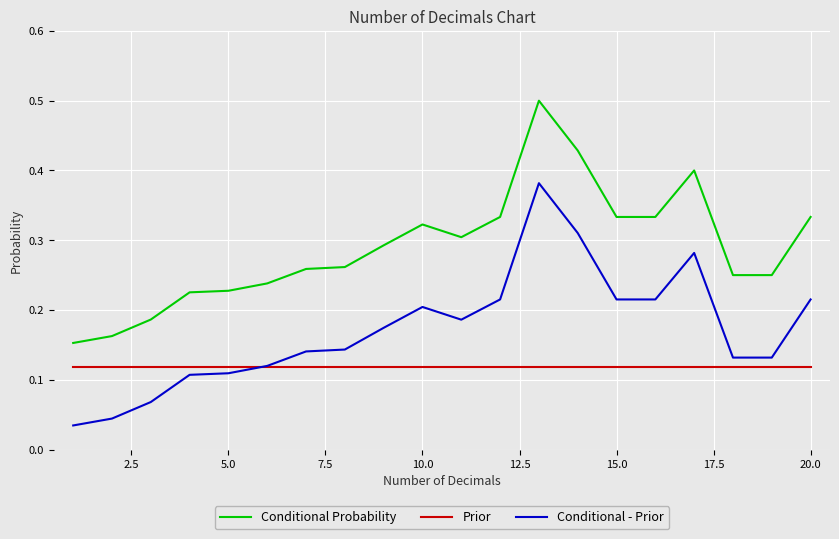

True or false: Prior and Conditional Probability cross at least once.

False